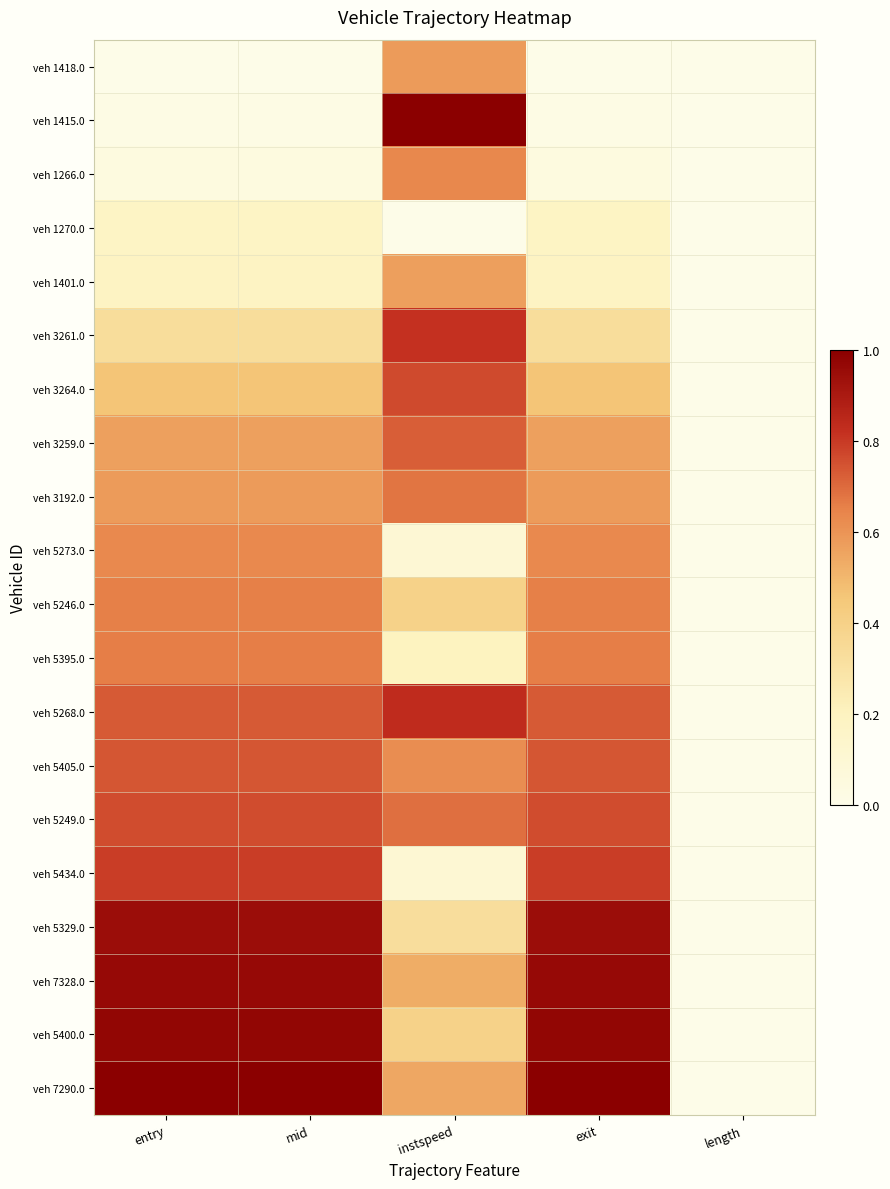

Which series has the largest total across all categories?

veh 7290.0